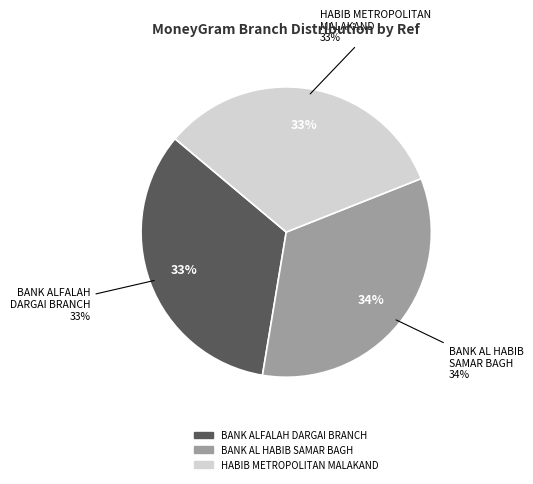

To the nearest percent, what percentage of the pie is HABIB METROPOLITAN BANK - #9933 - MALAKA?

33%